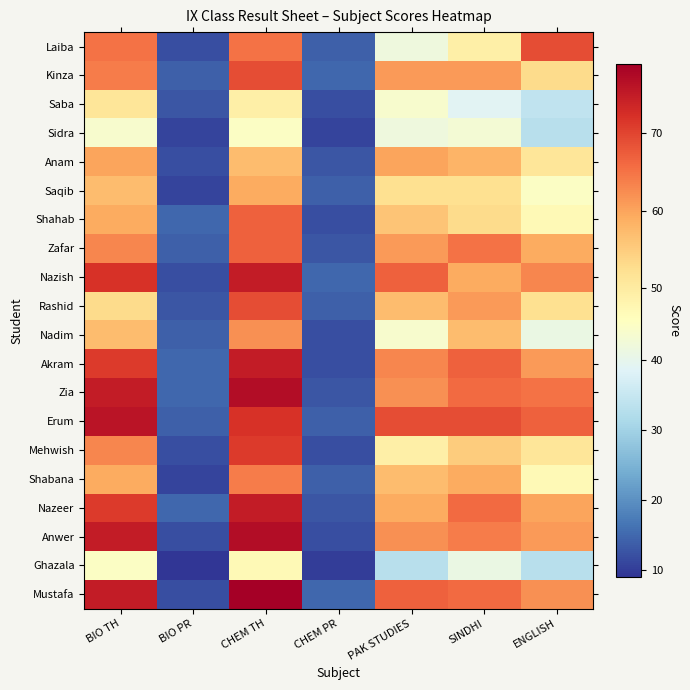

What is the maximum value shown in the chart?

79